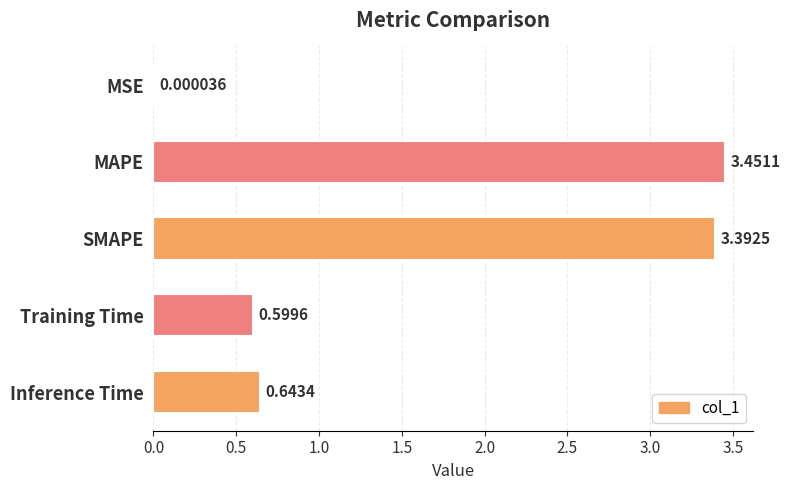

Which label corresponds to the largest value in the chart?

MAPE